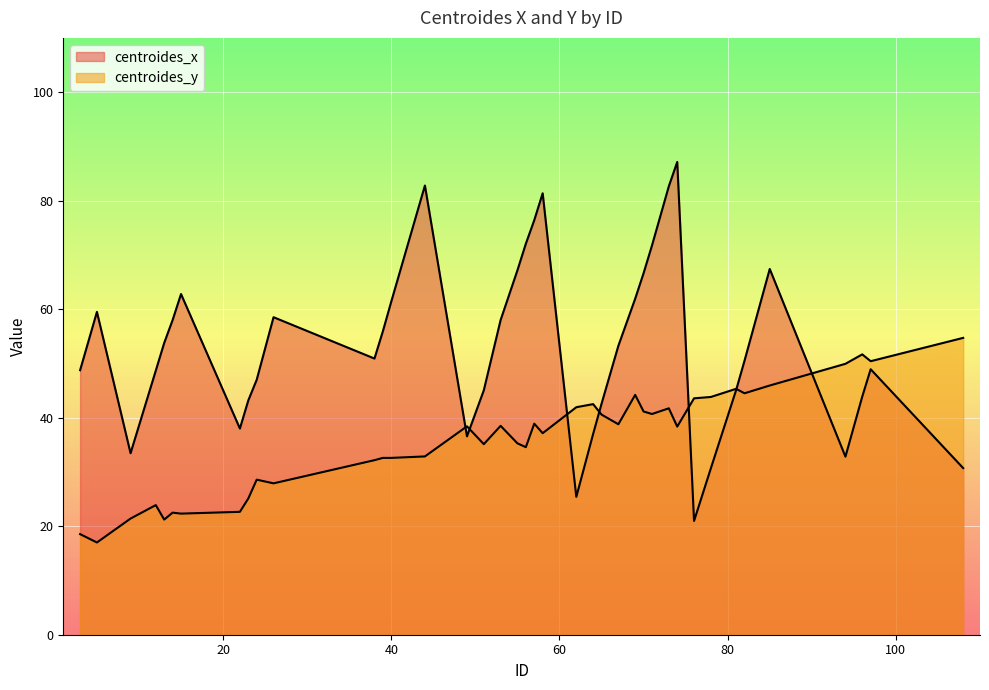

What is the value of the centroides_x point at the 13th from the left?

55.9